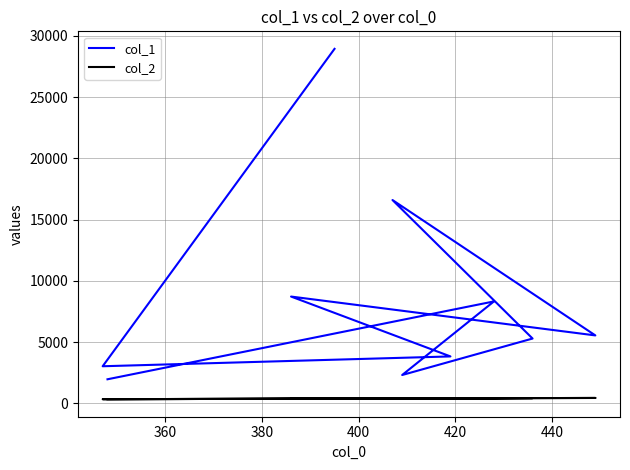

What is the maximum value shown in the chart?

28938